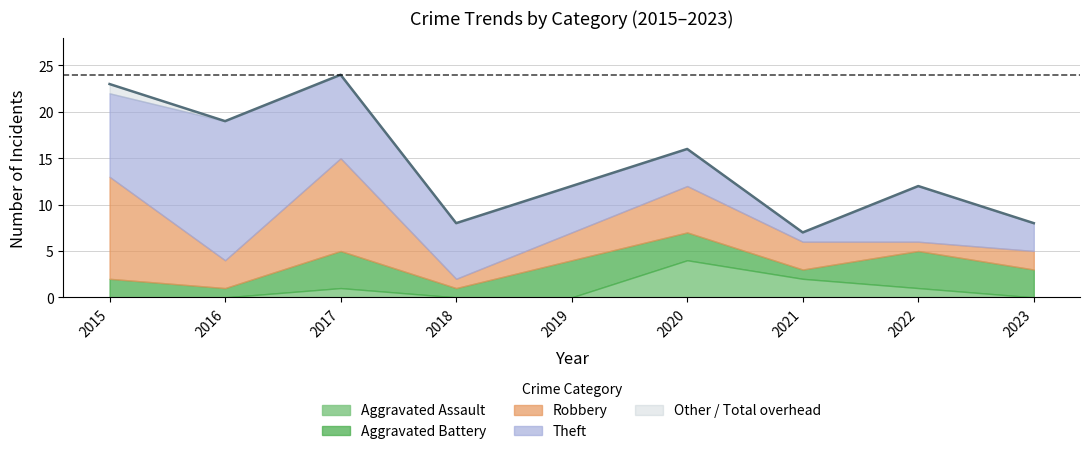

Read the Theft value at 2017.

9